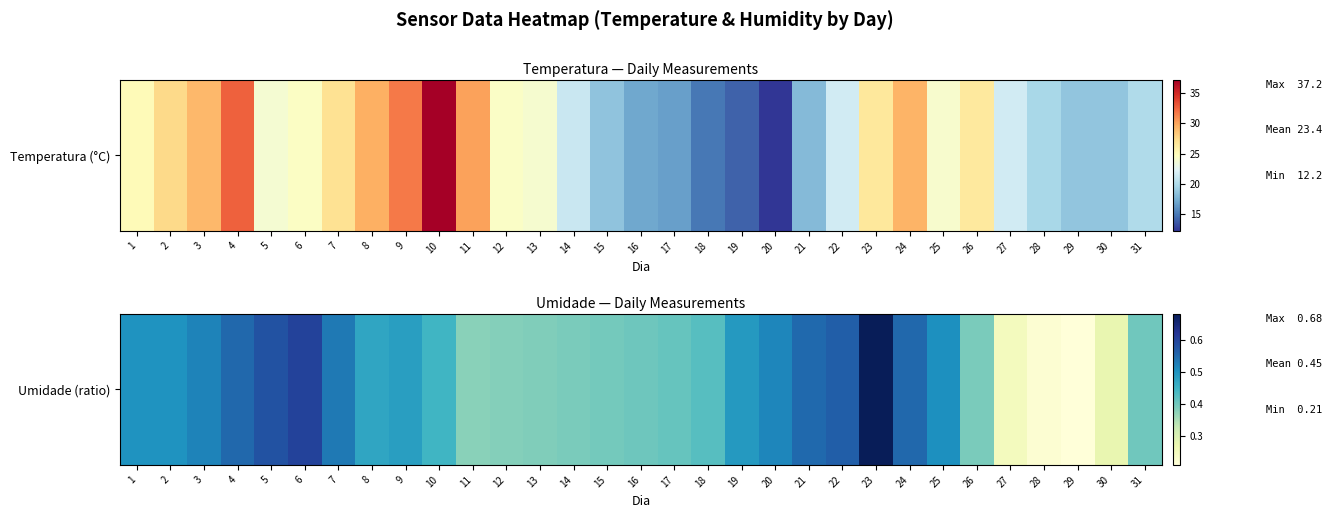

The chart shows a value of 0.2 at 16. True or false?

False